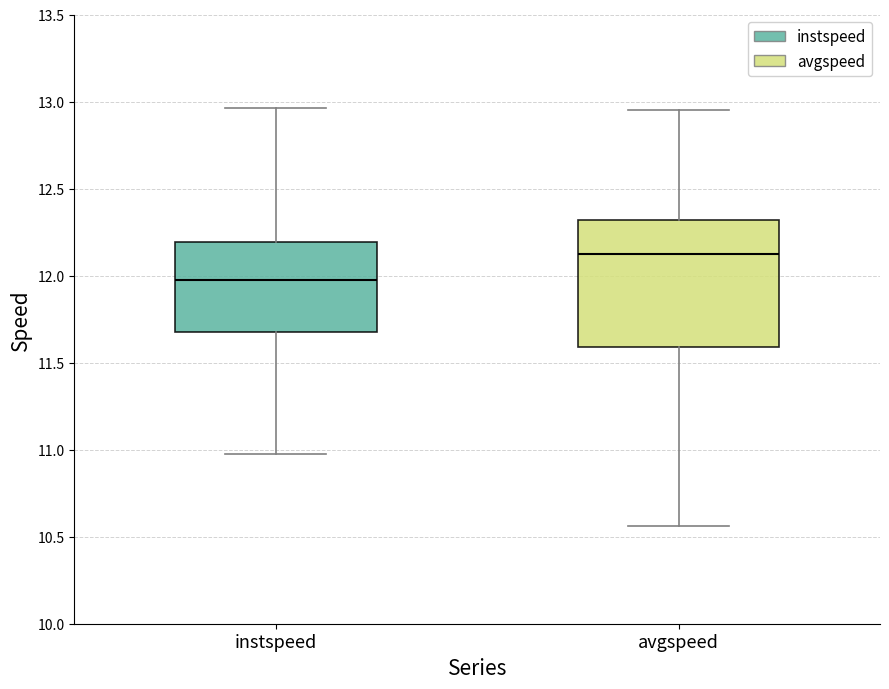

Where is the upper edge of the box for avgspeed on the y-axis? The values are not printed on the chart, so give them approximately, as read against the axis.

12.30